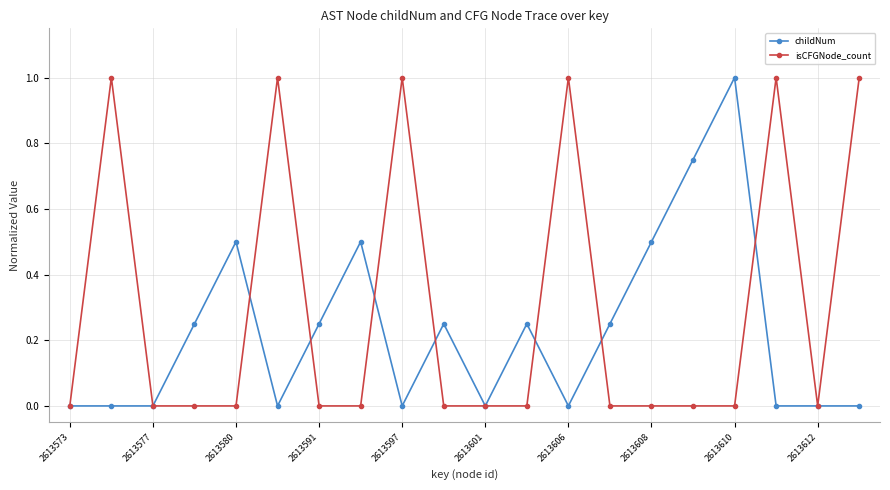

True or false: childNum has more than 1 interior local peaks.

True